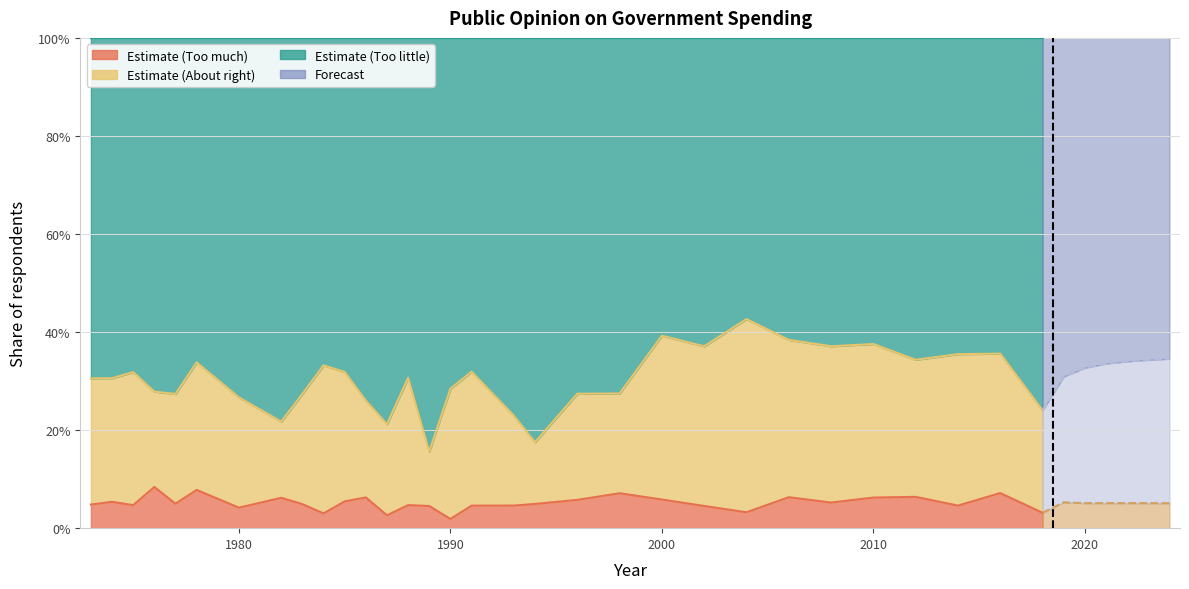

What is the difference between the second highest and second lowest values in the Too little series?

0.2